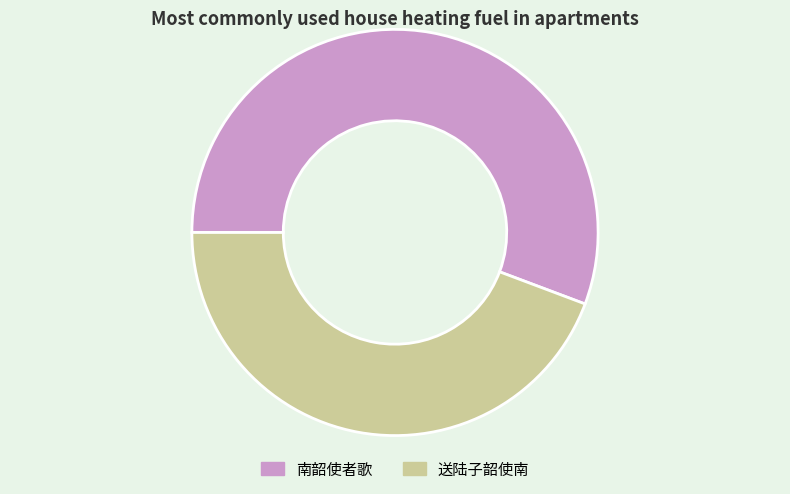

What is the majority slice?

南韶使者歌